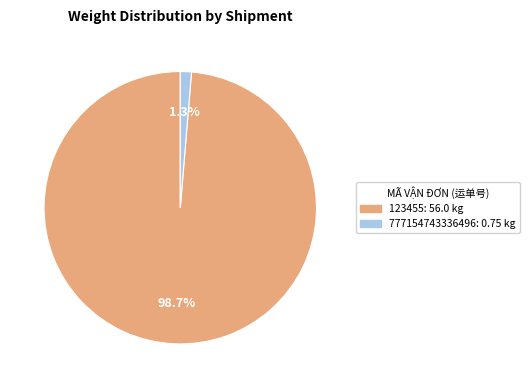

How many segments does this pie chart have?

2